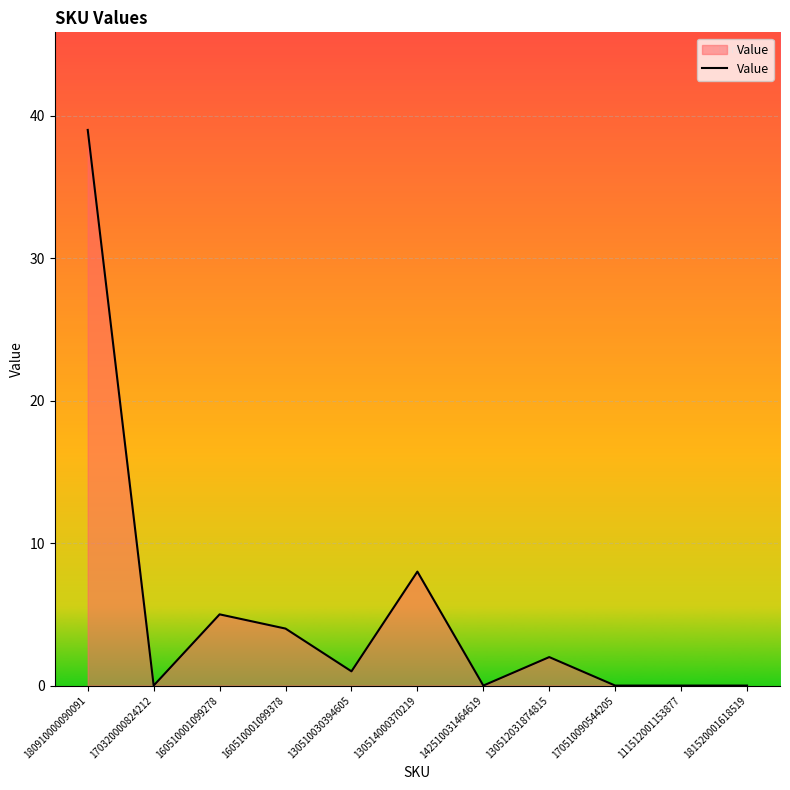

How many lines are shown in the chart?

1